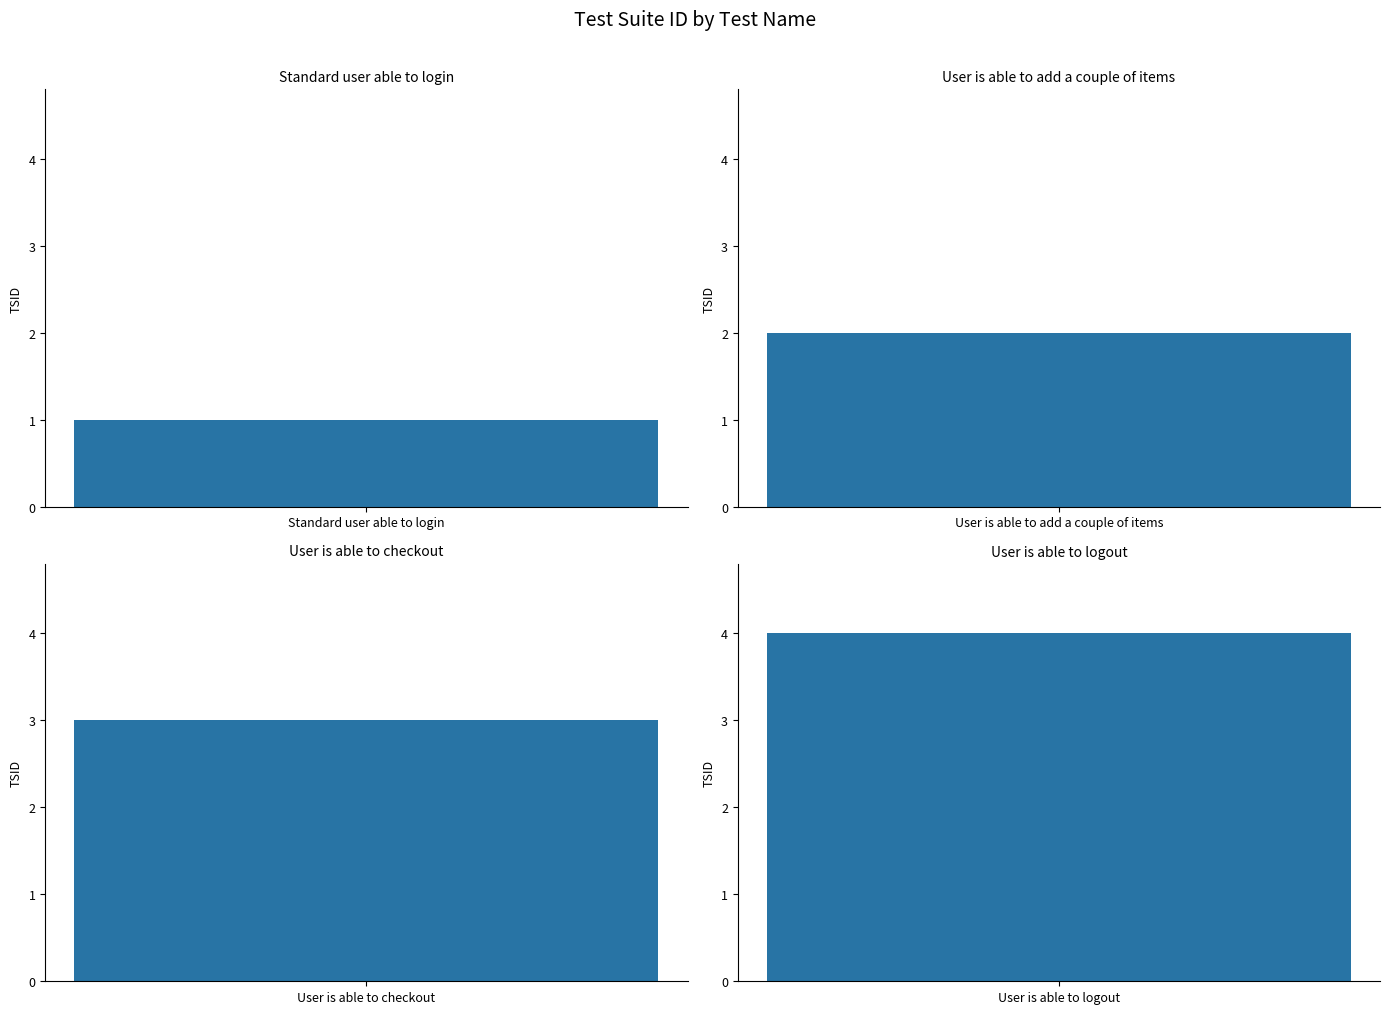

Count the number of values greater than 3.

1